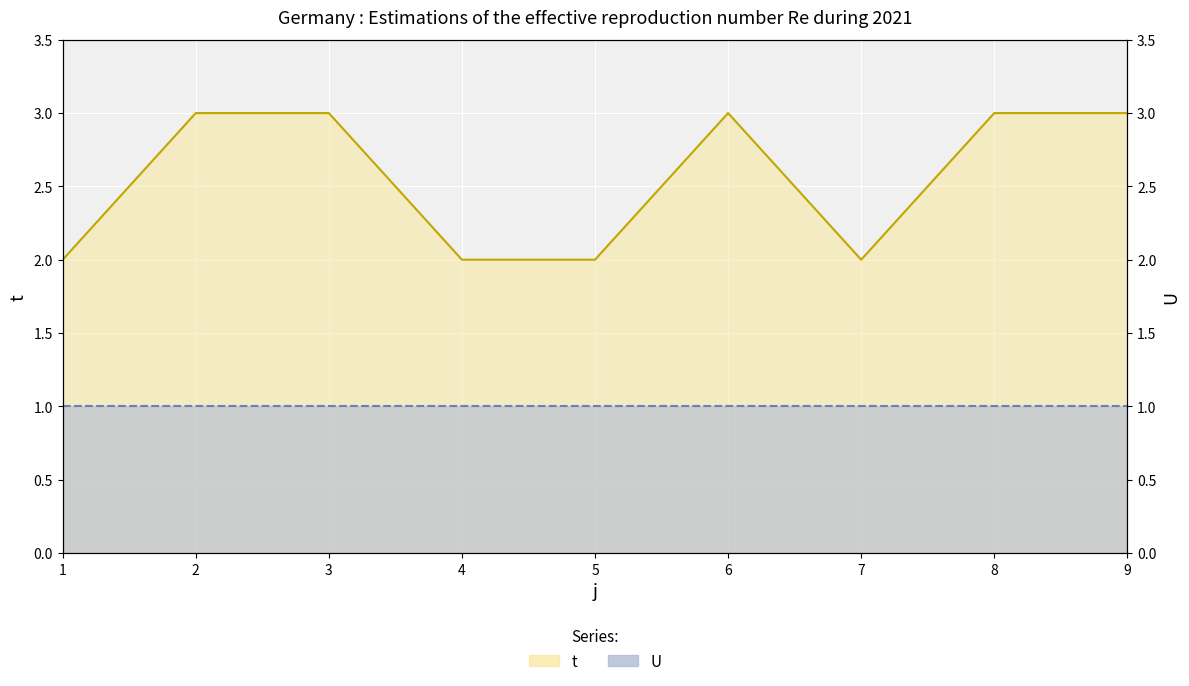

Rank the categories by value from lowest to highest.

1, 4, 5, 7, 2, 3, 6, 8, 9